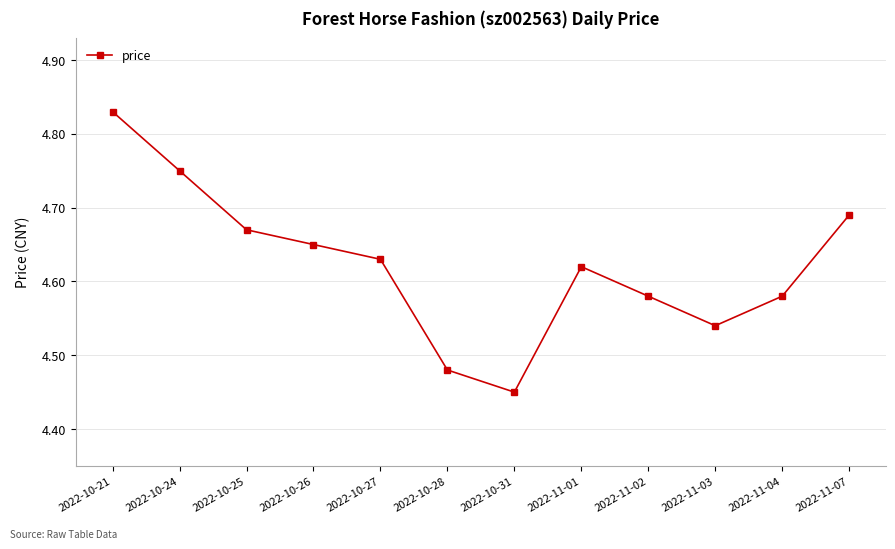

What is the difference between the second highest and minimum values?

0.3